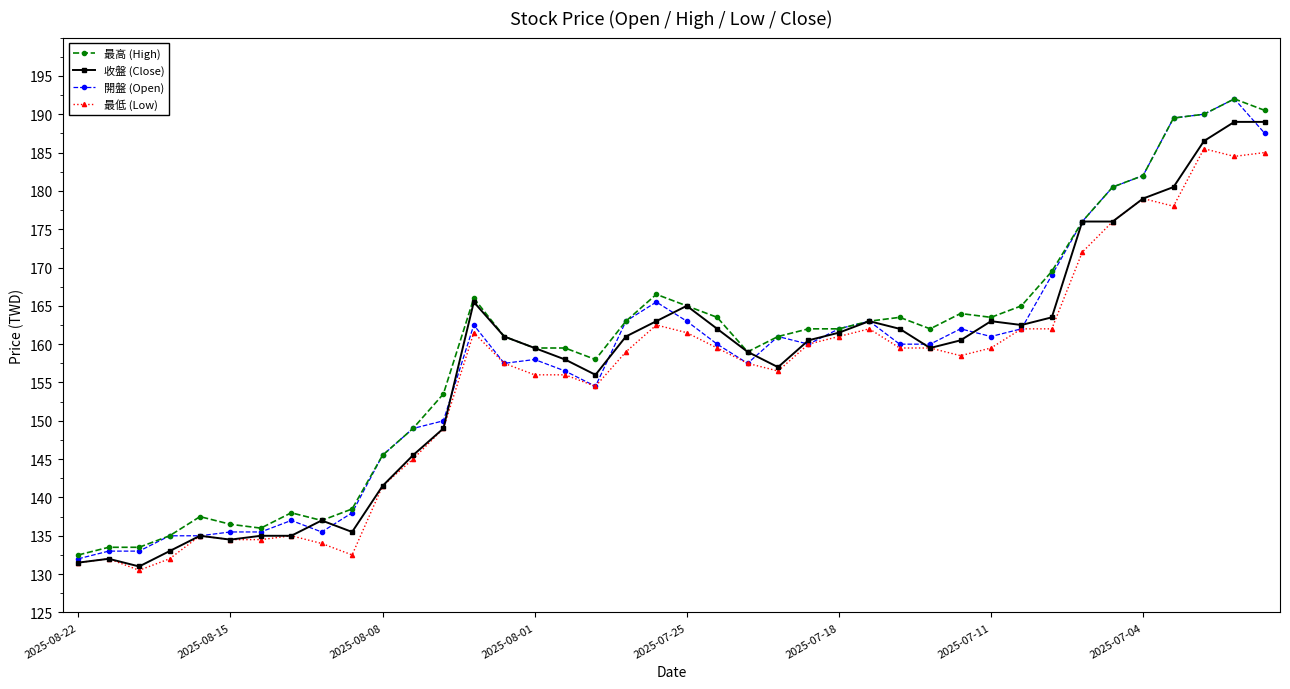

True or false: 開盤 (Open) has more than 0 interior local peaks.

True